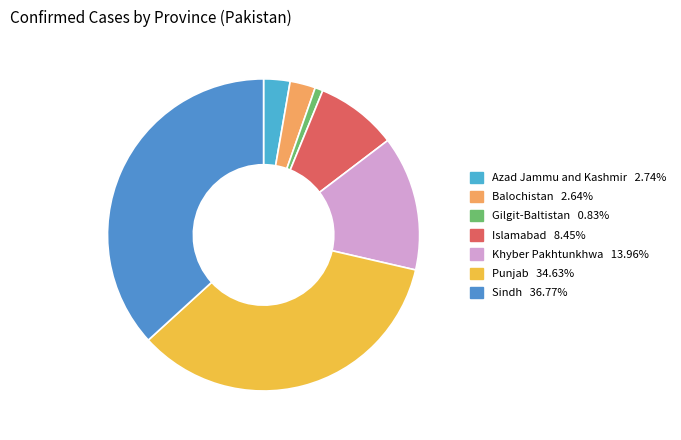

Which category has the biggest portion of the pie?

Sindh